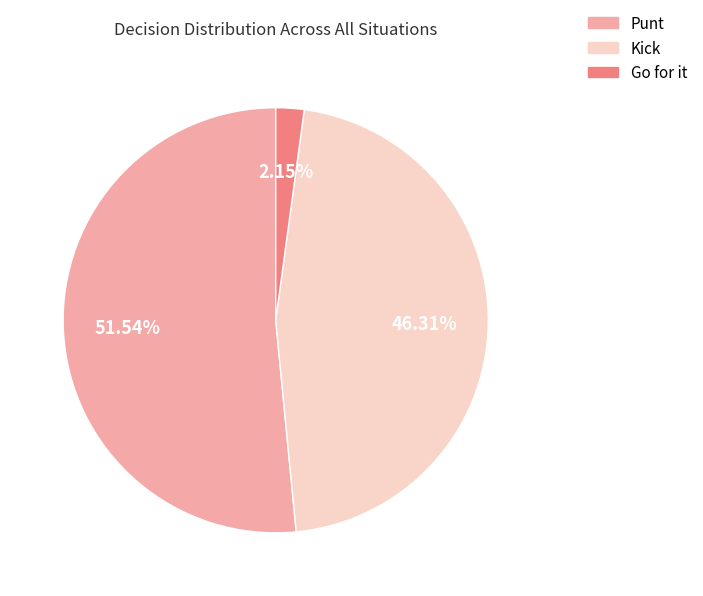

Do Go for it and Punt together represent more than half of the pie?

Yes